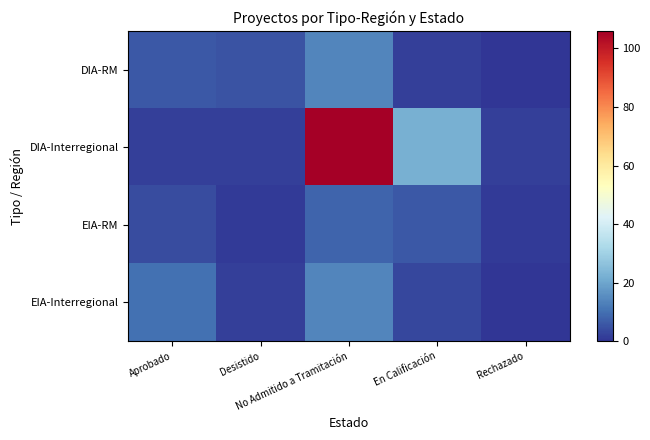

What is the difference between the highest and lowest values at No Admitido a Tramitación?

98